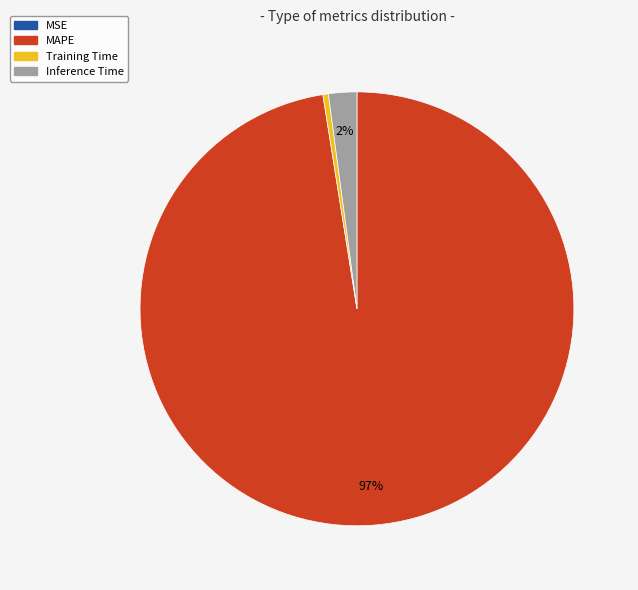

Does Training Time represent more than half of the total?

No